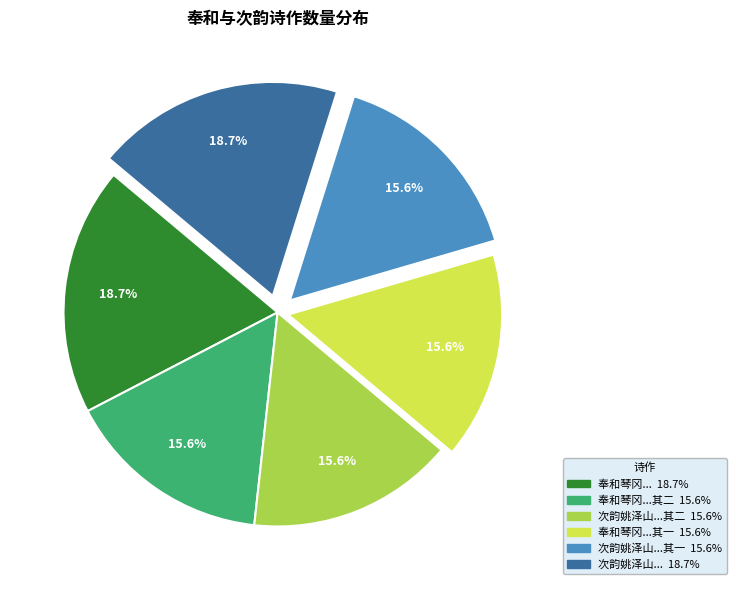

How many segments does this pie chart have?

6